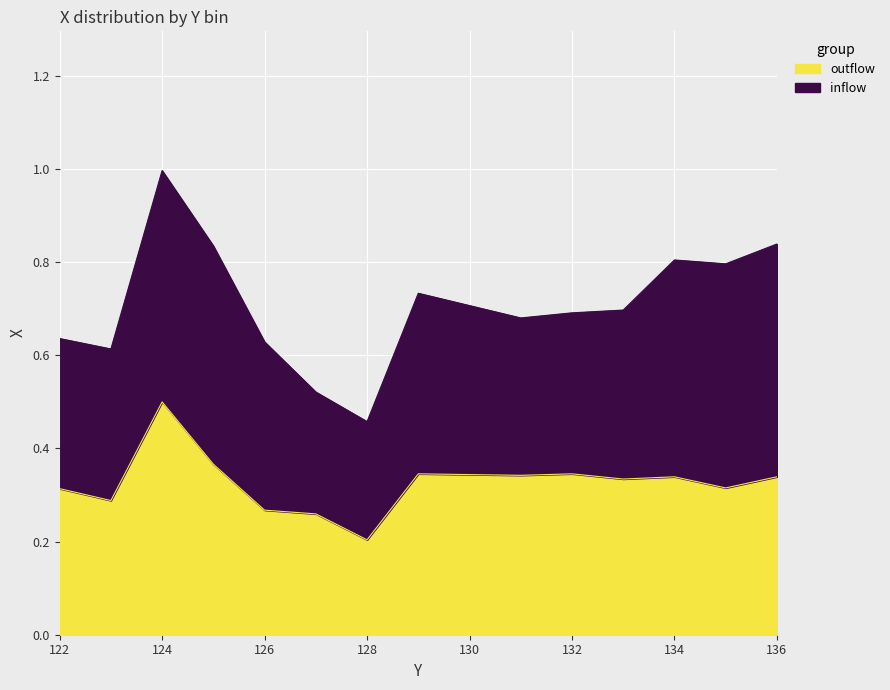

True or false: the data shows 0.5 at 136.

False